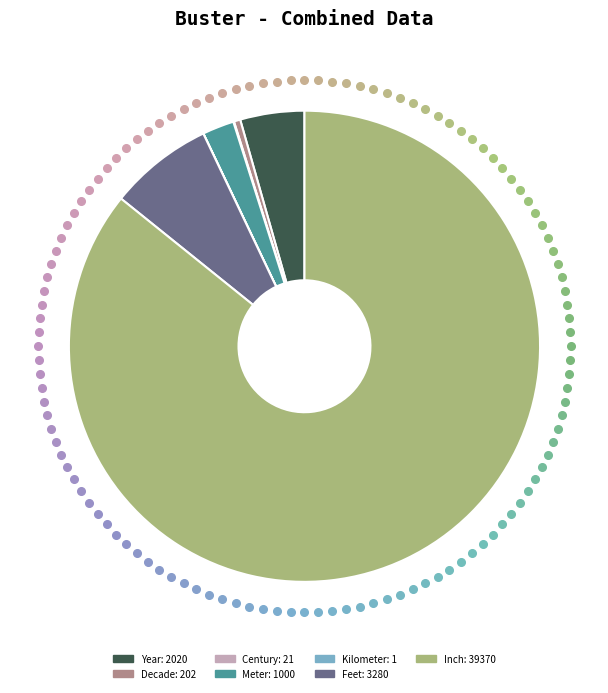

Is it true that Inch is 86% of the pie?

True